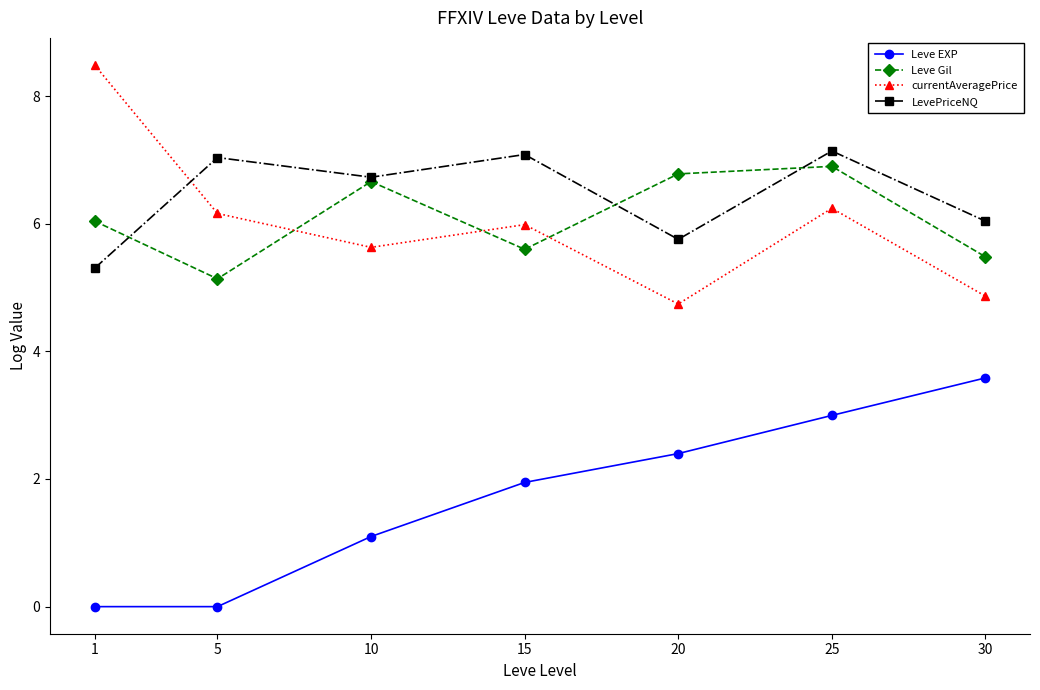

How many distinct data groups are displayed?

4